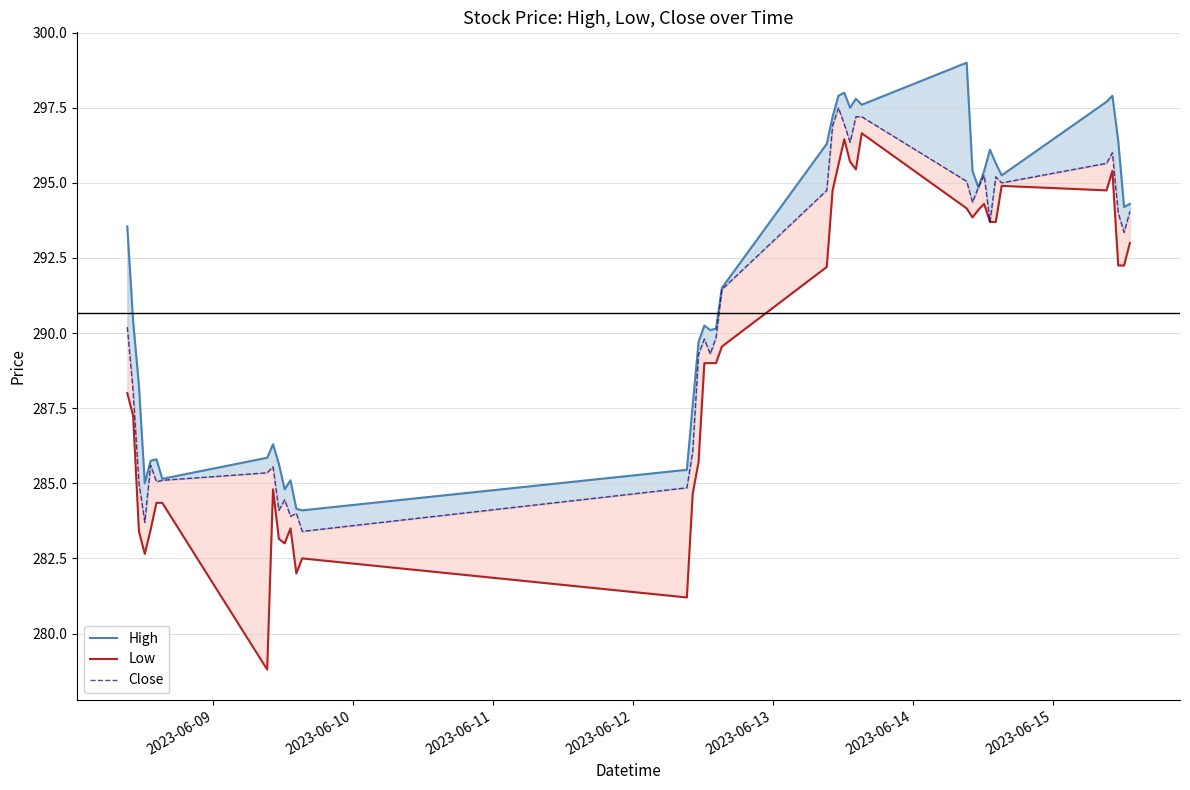

True or false: Low and High intersect in this chart.

False